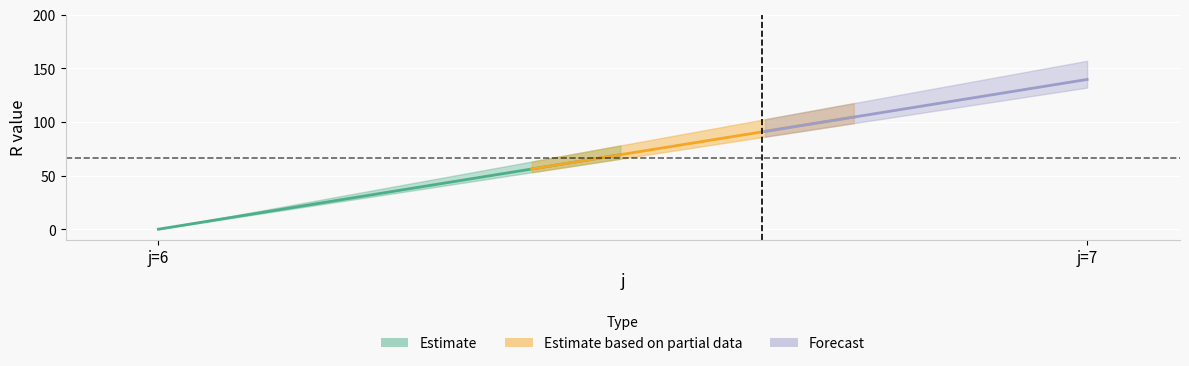

At which category is the sum across all series the highest?

7